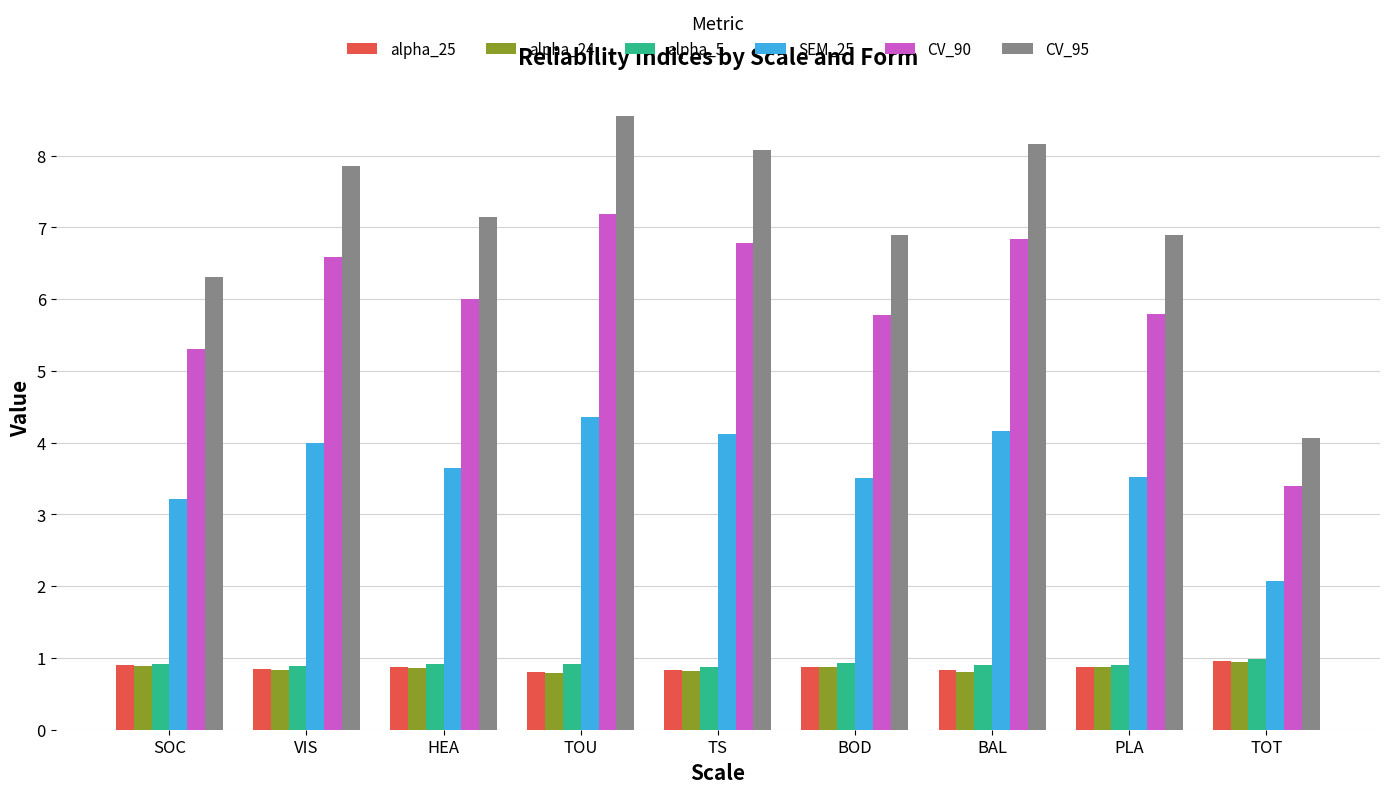

At which label does CV_90 reach its peak?

TOU